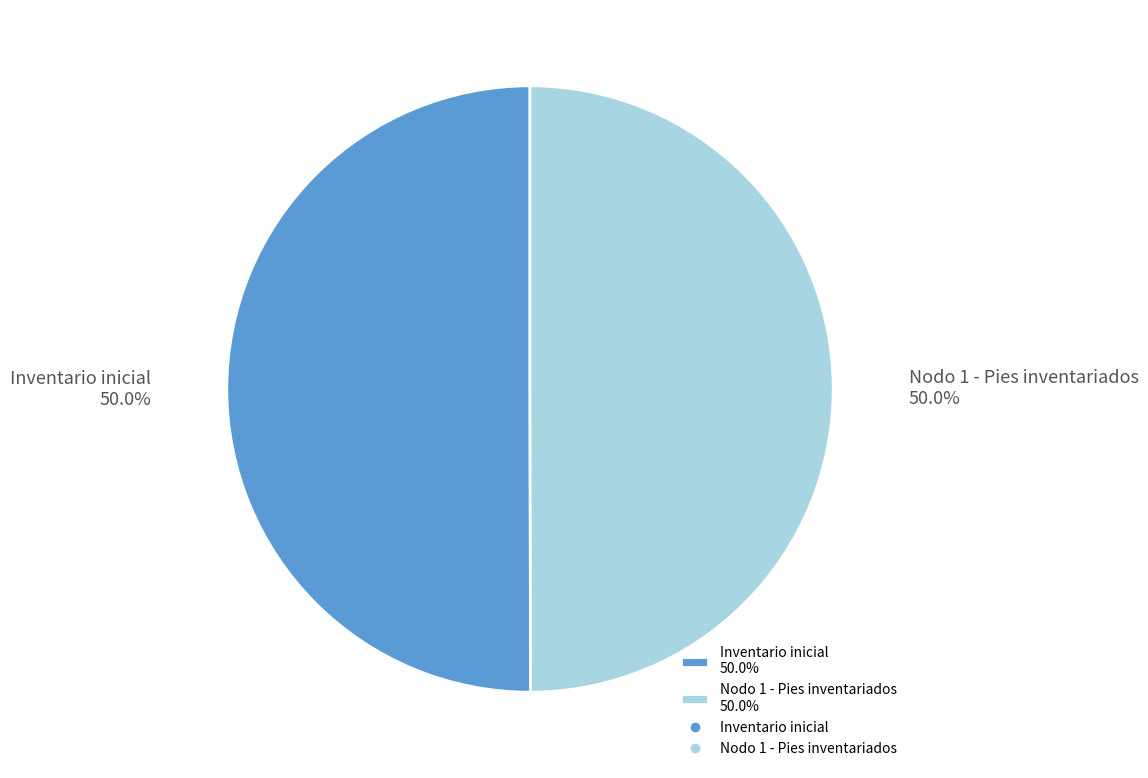

What is the total percentage of Nodo 1 - Pies inventariados 50.0% and Inventario inicial 50.0%?

100.0%